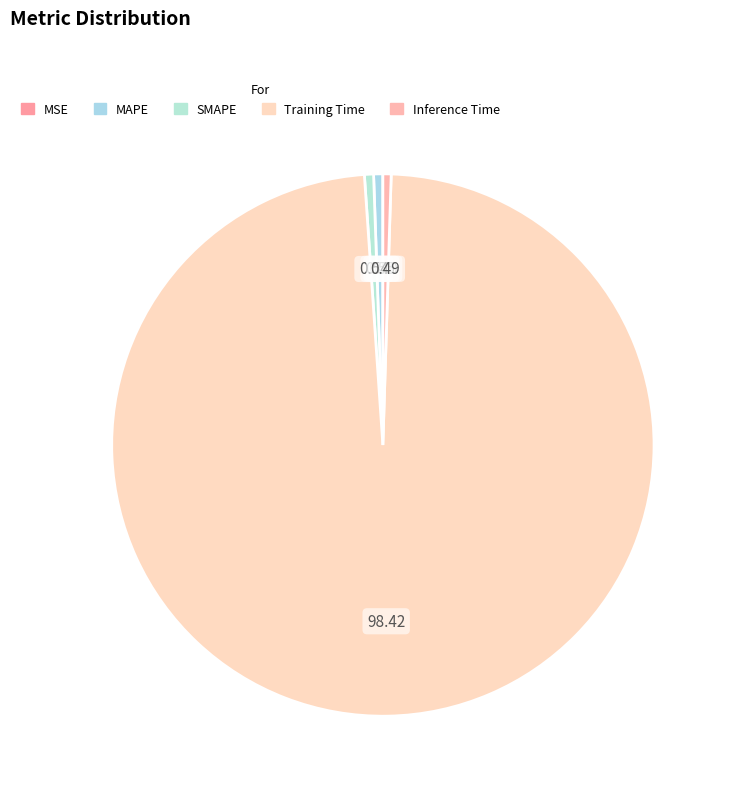

Which slice is the largest?

Training Time